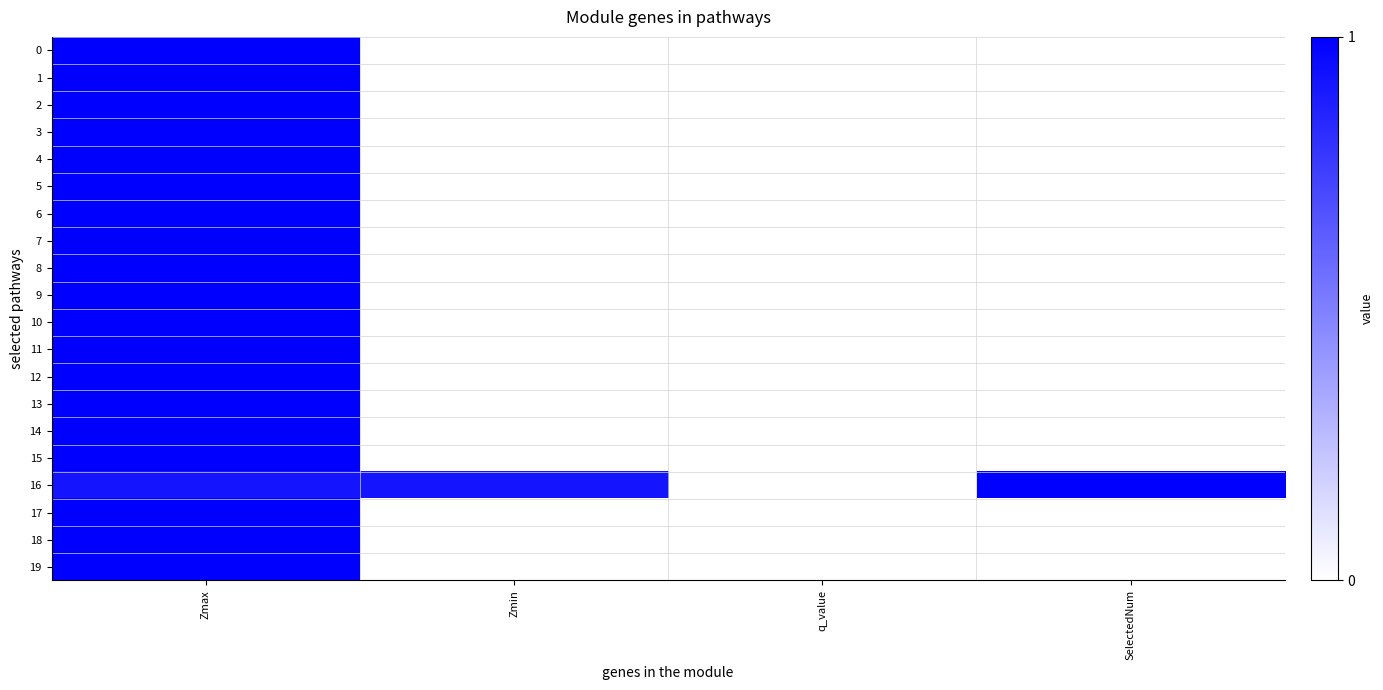

At Zmax, list the series in order from largest to smallest.

0, 1, 2, 3, 4, 5, 6, 7, 8, 9, 10, 11, 12, 13, 14, 15, 17, 18, 19, 16